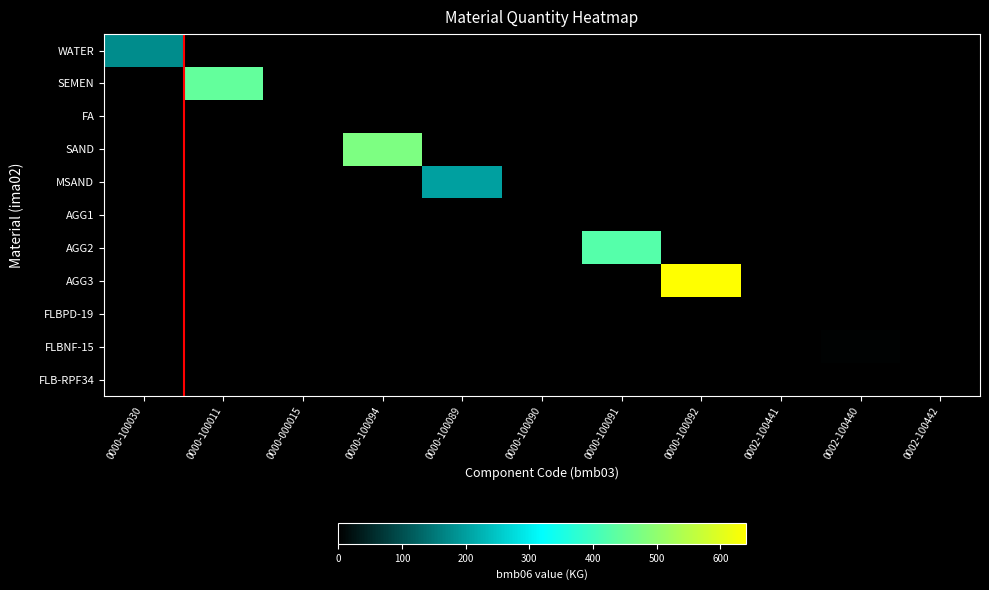

Count the number of data series in this chart.

11